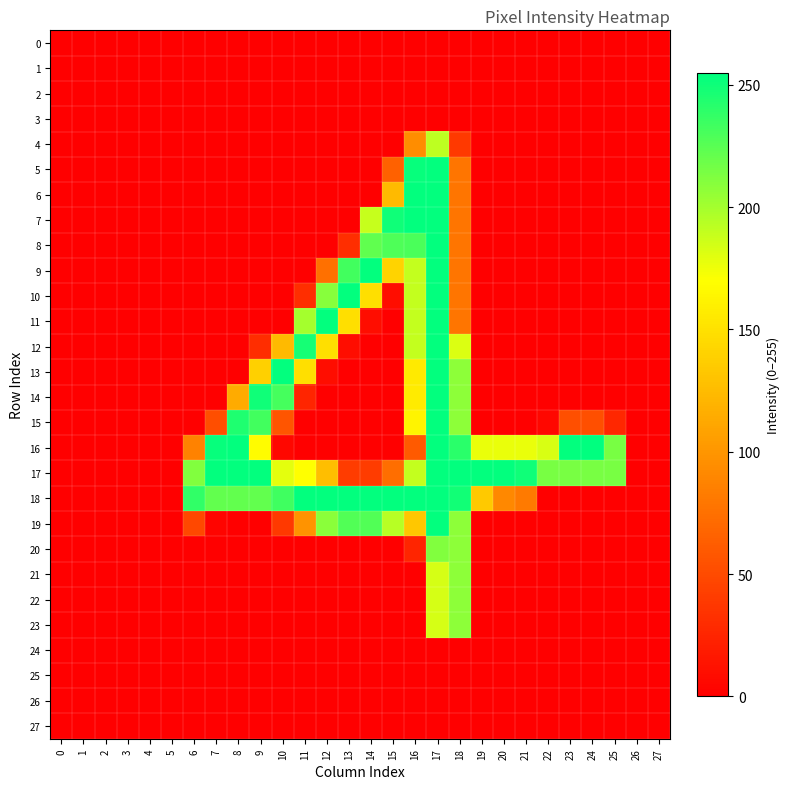

Which series has the largest total across all categories?

17